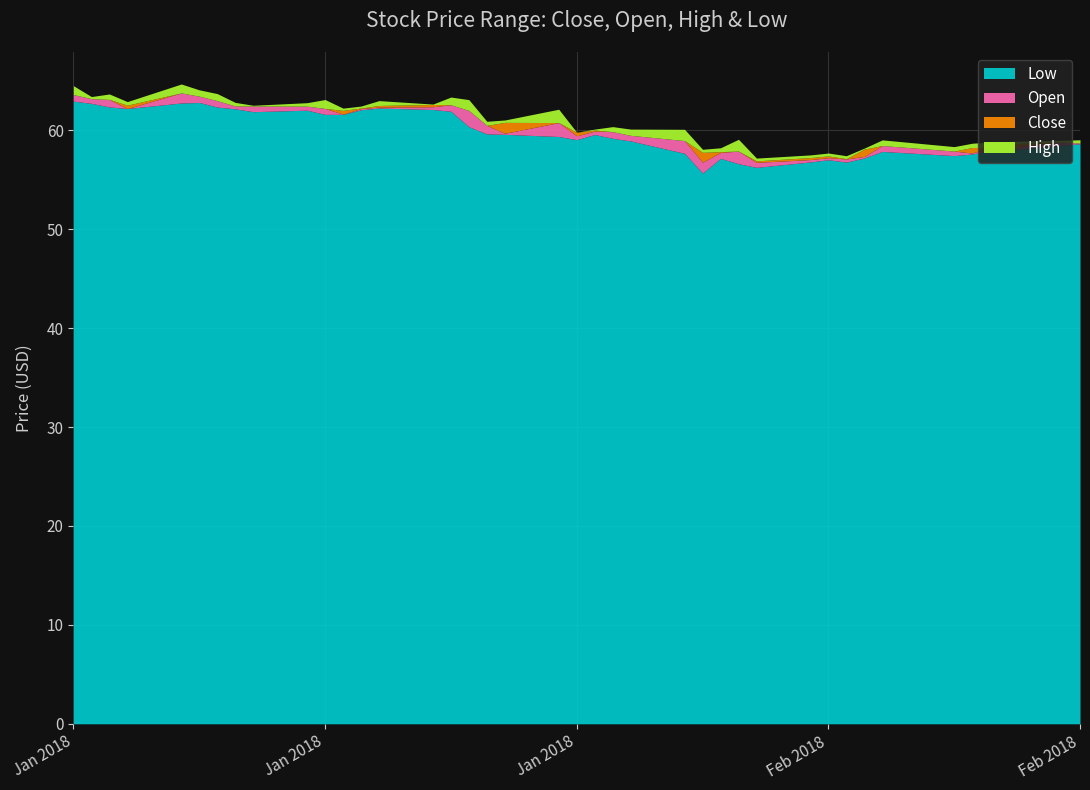

Rank the categories by Low value from highest to lowest.

2018-01-02, 2018-01-09, 2018-01-08, 2018-01-03, 2018-01-04, 2018-01-10, 2018-01-19, 2018-01-05, 2018-01-11, 2018-01-22, 2018-01-18, 2018-01-15, 2018-01-23, 2018-01-12, 2018-01-16, 2018-01-17, 2018-01-24, 2018-01-25, 2018-01-26, 2018-01-31, 2018-01-29, 2018-02-01, 2018-01-30, 2018-02-02, 2018-02-27, 2018-02-26, 2018-02-23, 2018-02-22, 2018-02-16, 2018-02-05, 2018-02-21, 2018-02-20, 2018-02-15, 2018-02-07, 2018-02-13, 2018-02-12, 2018-02-14, 2018-02-08, 2018-02-09, 2018-02-06